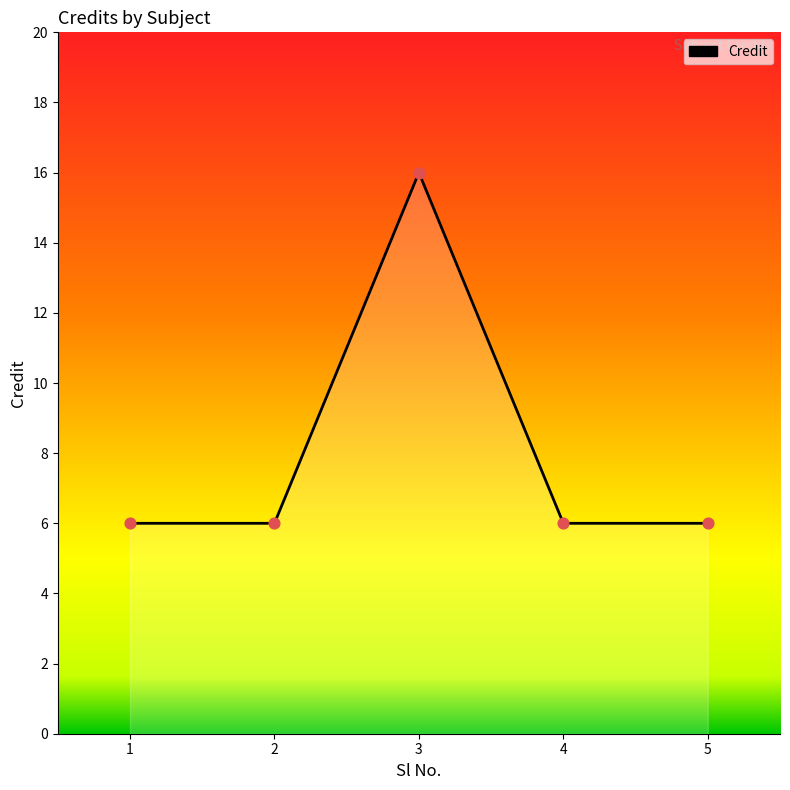

What is the ratio of the value at 4 to the value at 5?

1.0